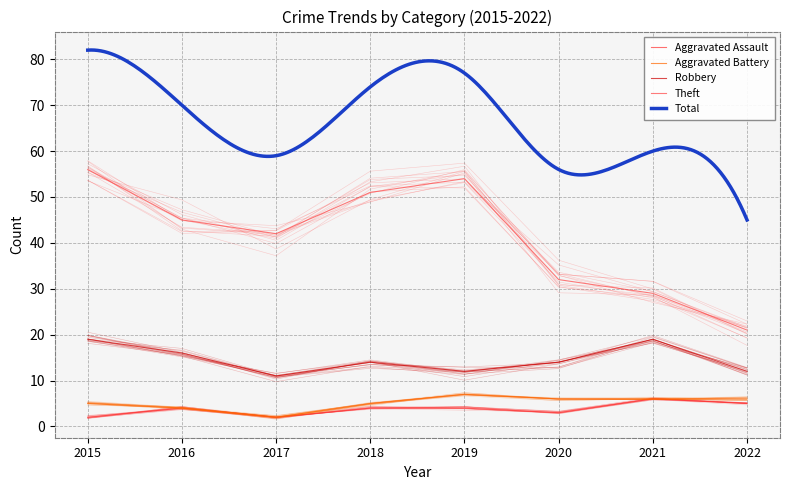

What is the average value of the Aggravated Battery series?

5